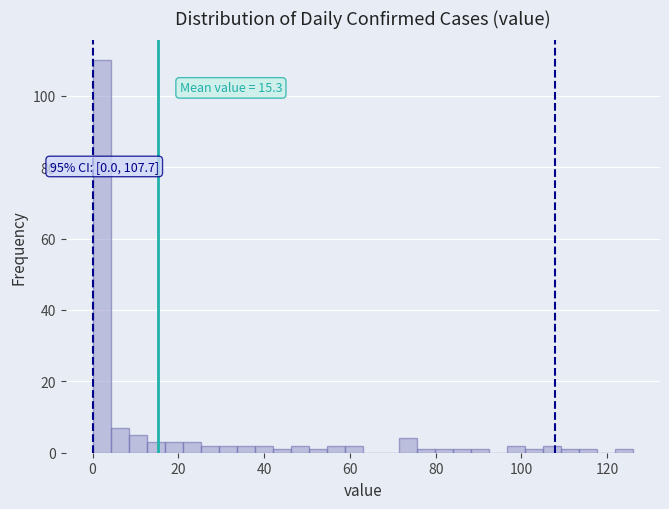

Around what value on the x-axis is the tallest bar? Give the approximate position of its centre, as read against the axis.

2